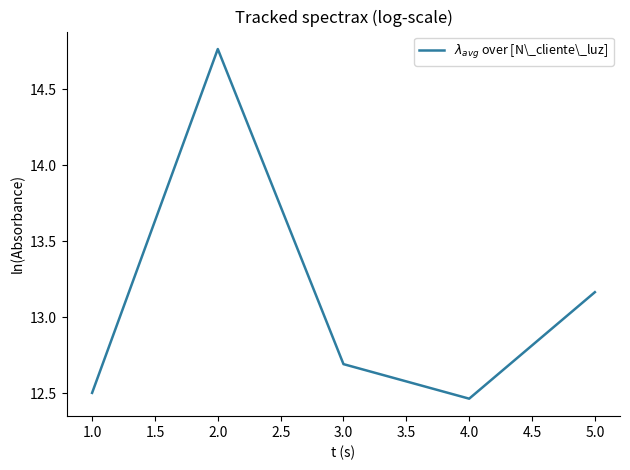

The chart shows a value of 12.5 at 1.0. True or false?

True